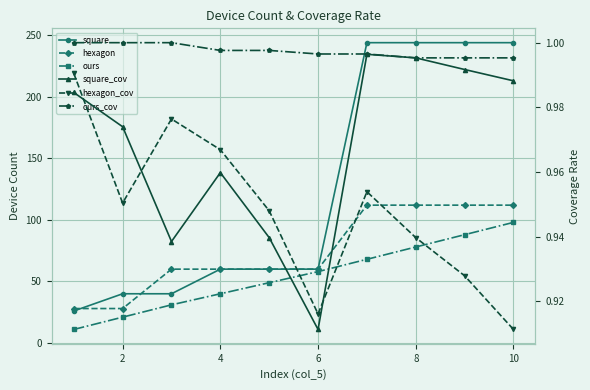

Count the number of data series in this chart.

6